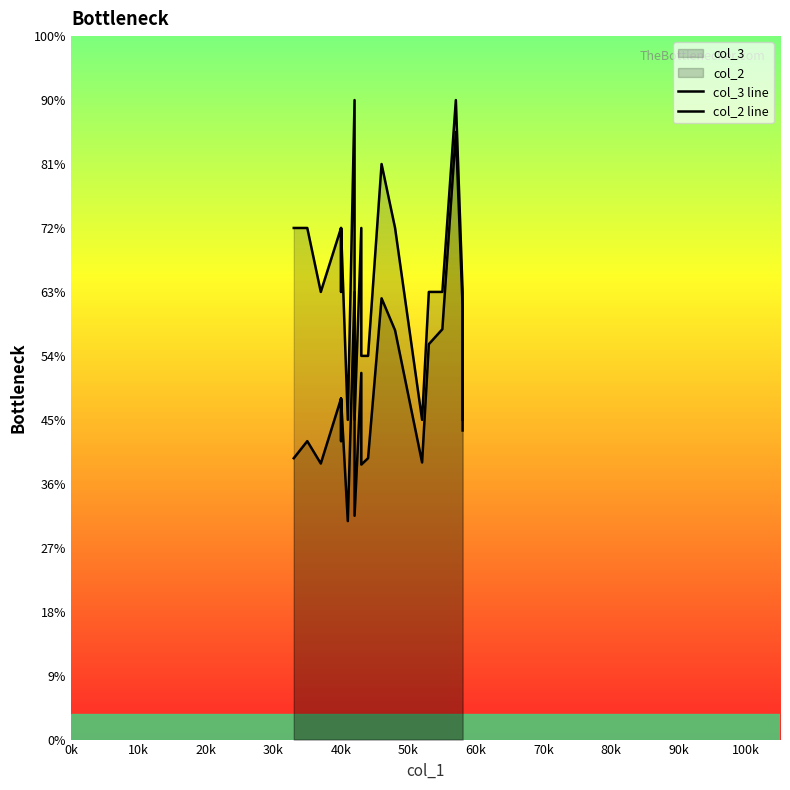

True or false: col_2 line and col_3 line intersect in this chart.

False